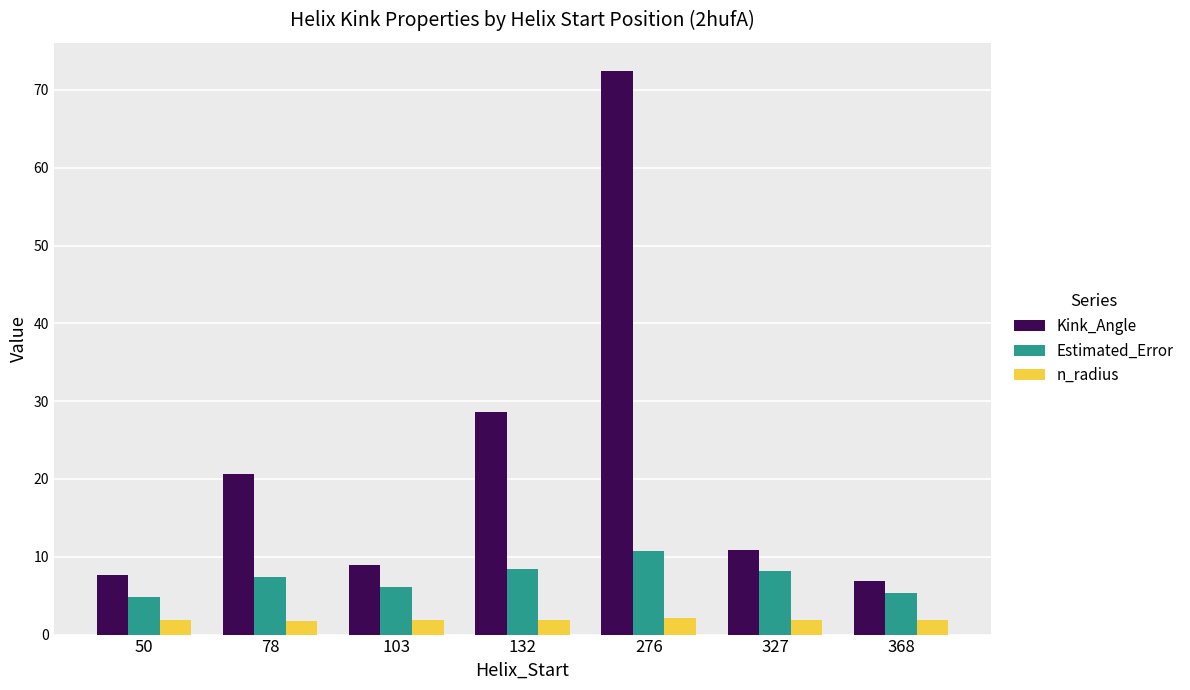

At which category is the sum across all series the highest?

276